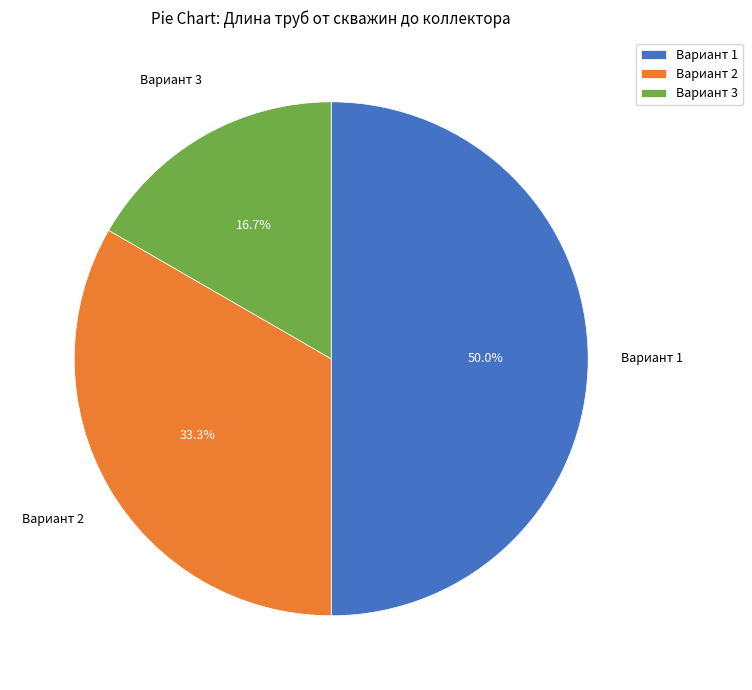

To the nearest percent, what is the difference between the Вариант 2 and Вариант 1 slice percentages?

17%